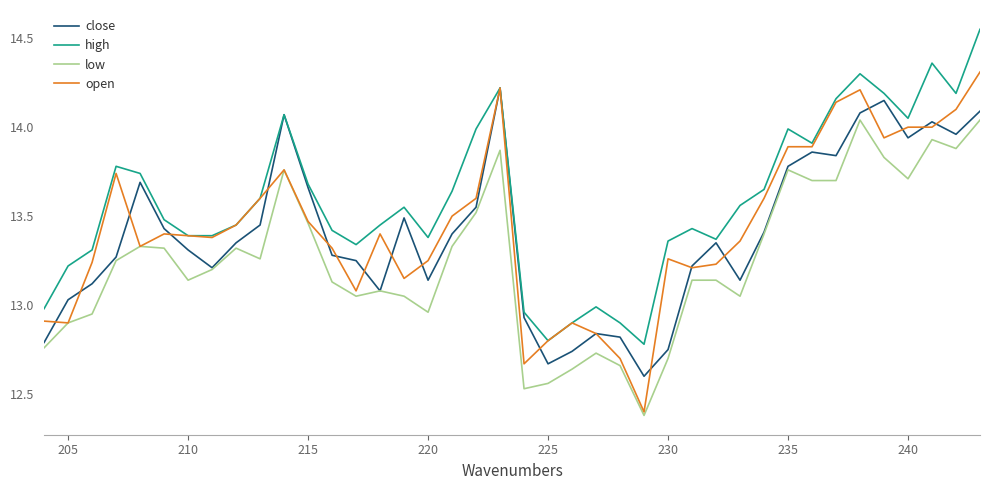

What are all the series names shown in the legend?

close, high, low, open